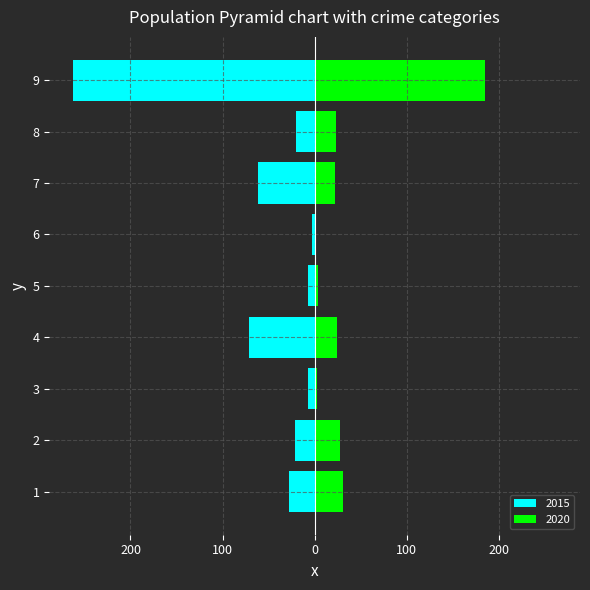

Is it true that 2015 equals -10 at 8?

False